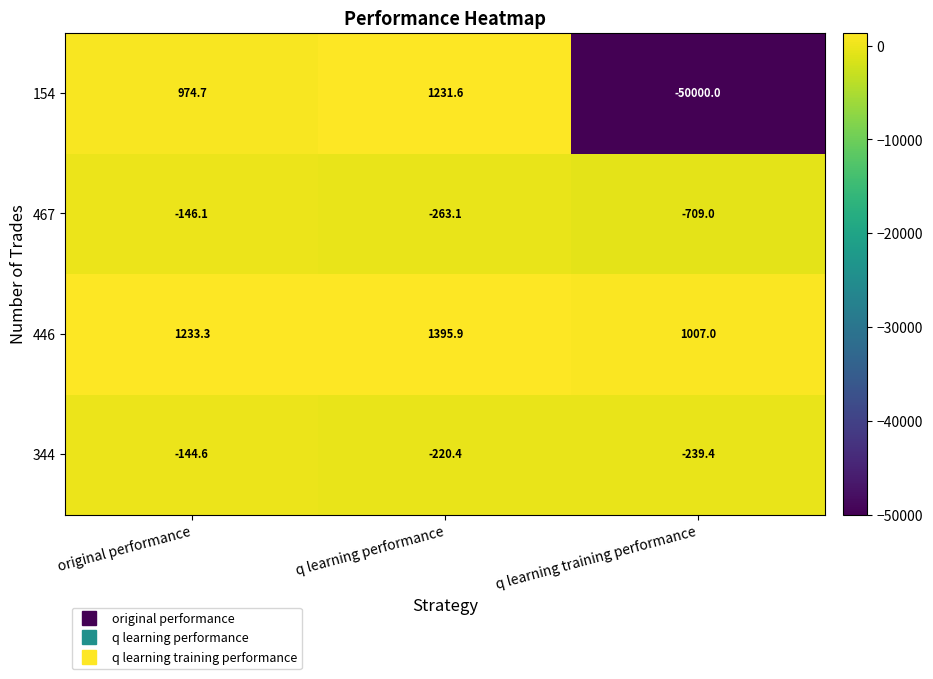

At which category is the sum across all series the highest?

q learning performance